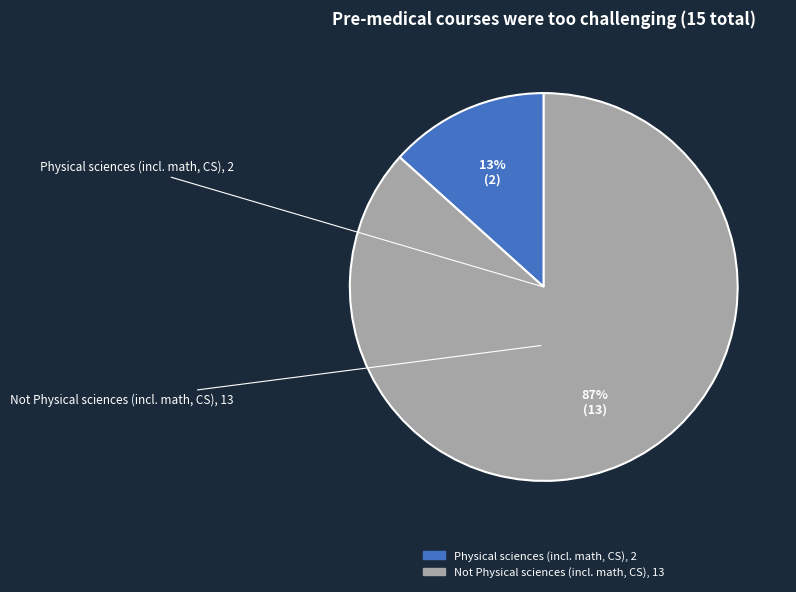

Is the sum of Physical sciences (incl. math, CS) and Not Physical sciences (incl. math, CS) greater than half?

Yes